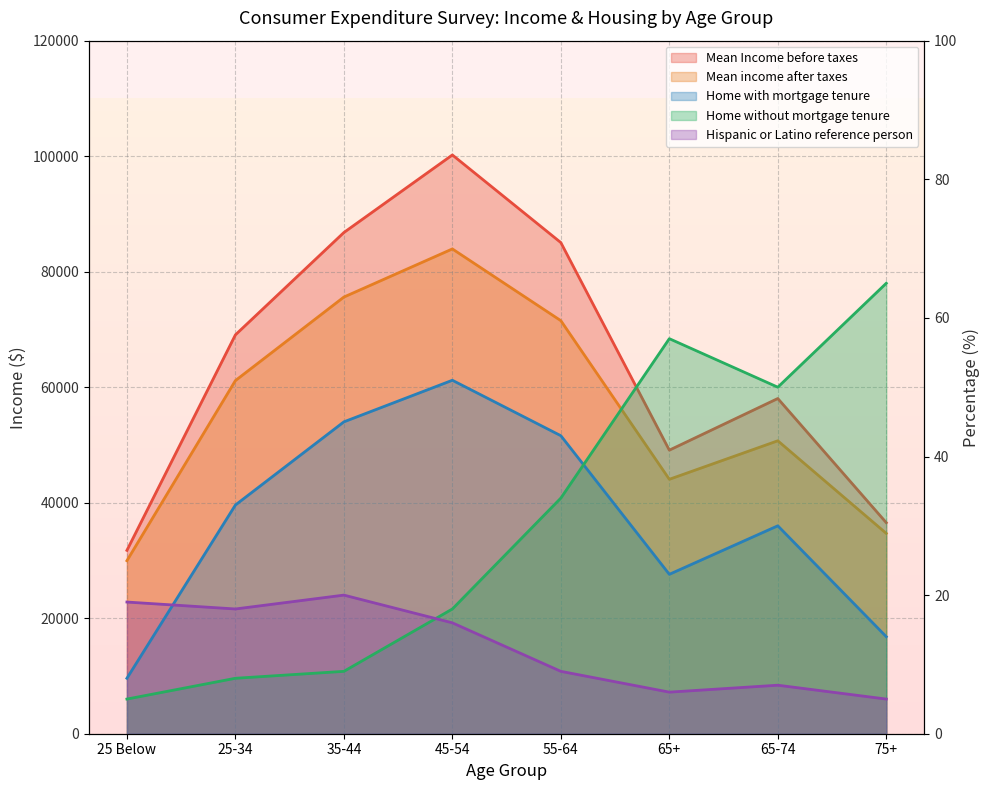

What is the value of the Mean Income before taxes point at the 7th from the left?

58040